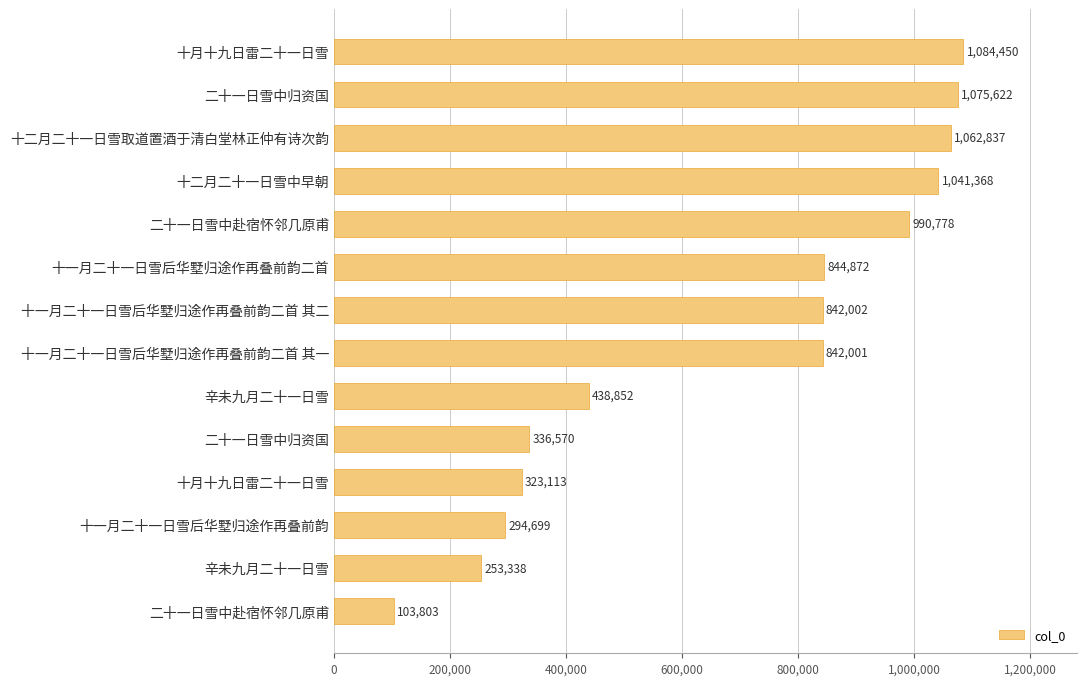

How many bars are there in total?

14